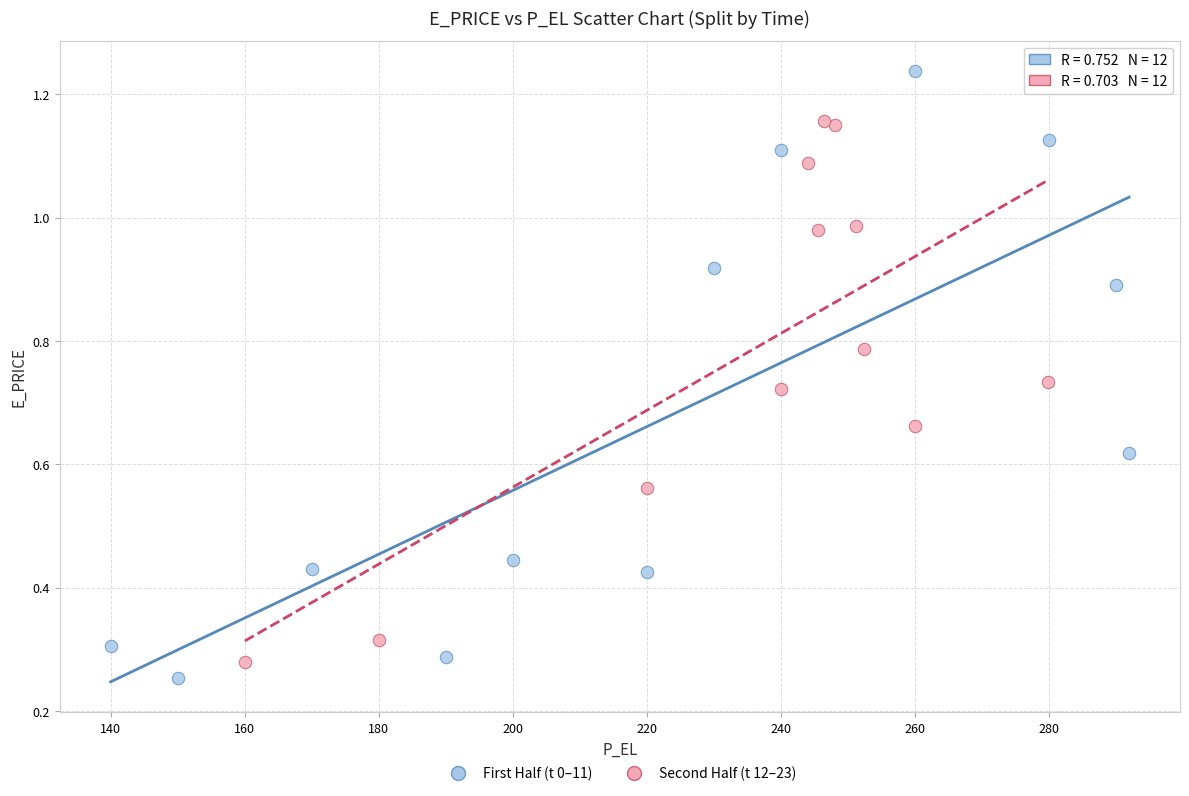

Which series contains the highest Y value?

First Half (t 0–11)